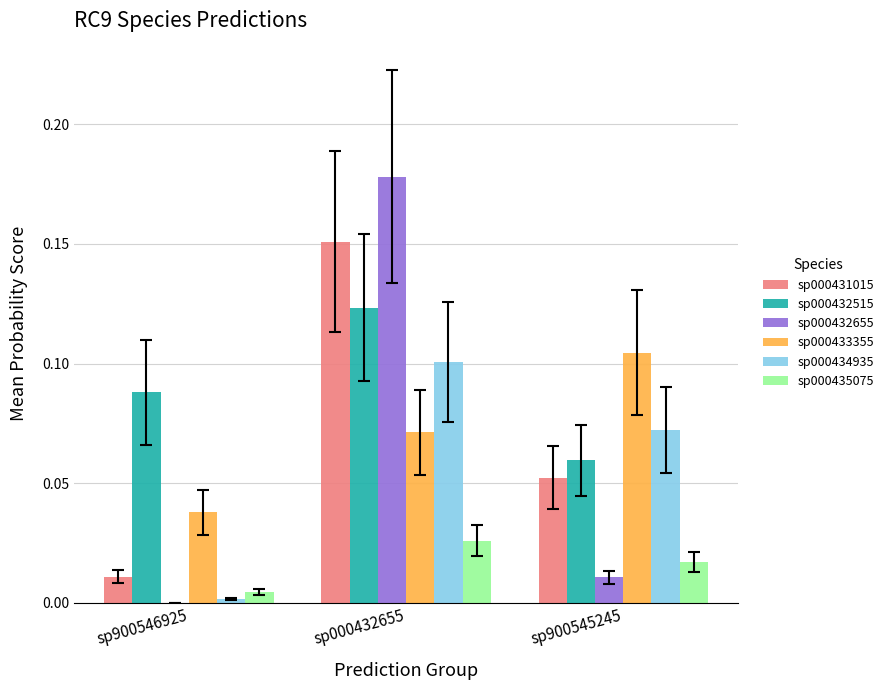

The sp000432515 series shows 0.1 at sp900546925. True or false?

True